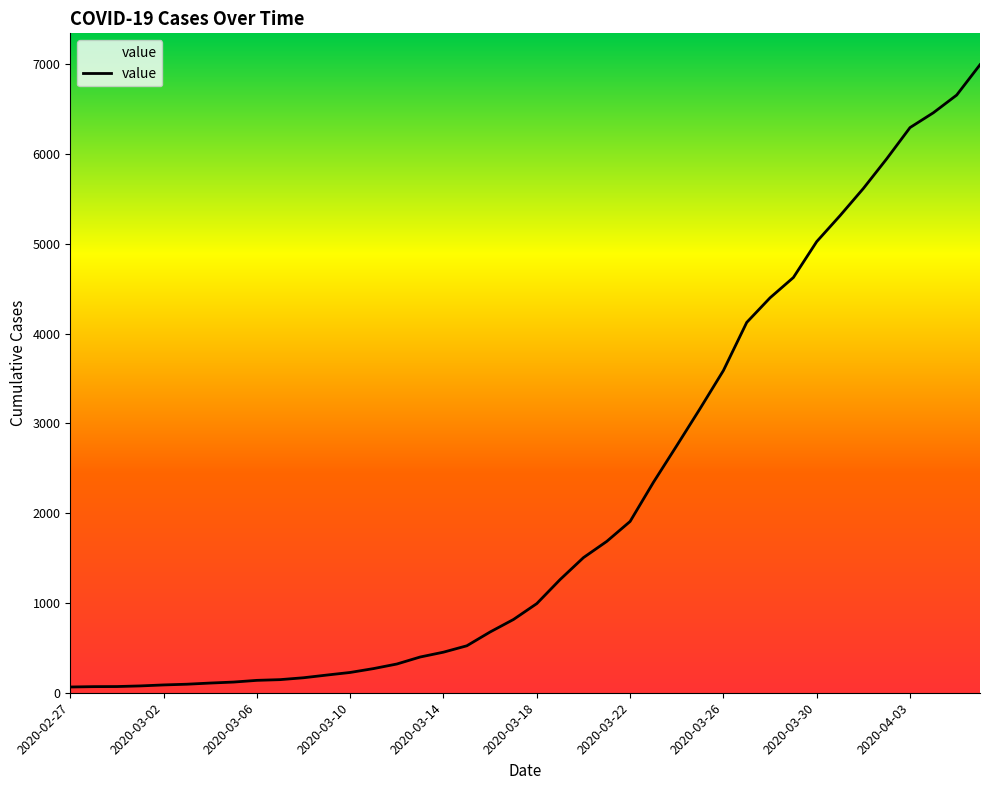

Where is the data nearest to the value 3529?

2020-03-26